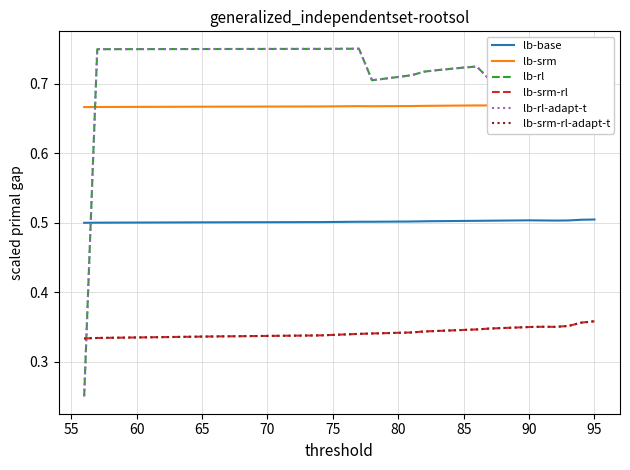

True or false: lb-base and lb-srm intersect in this chart.

False